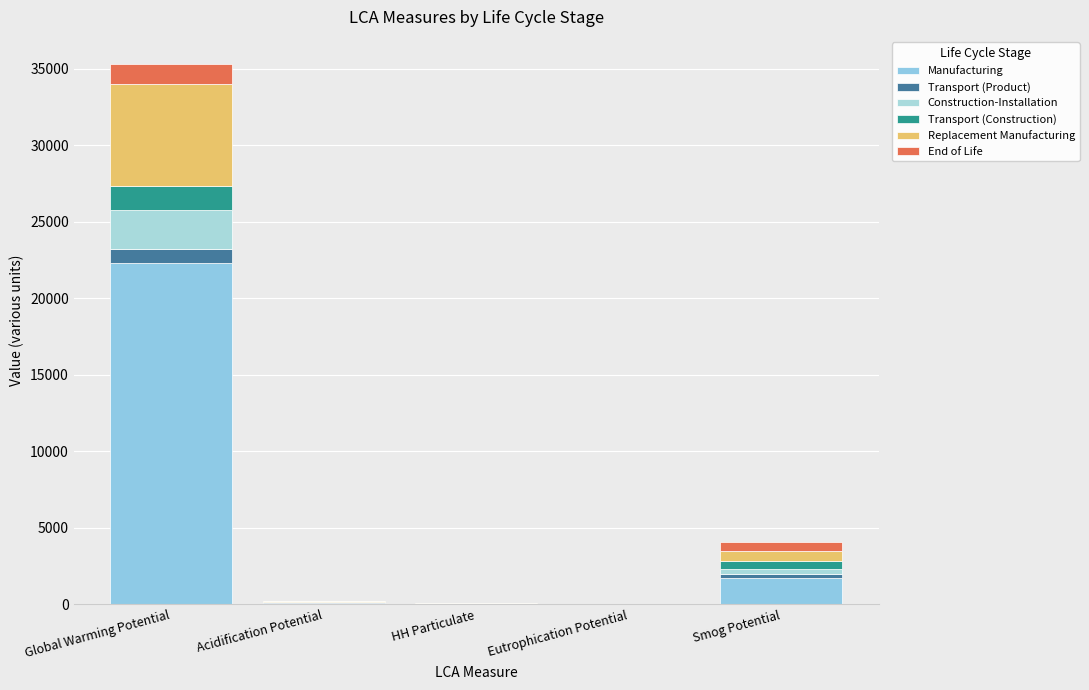

Are the bars grouped side by side (vs. stacked)?

No